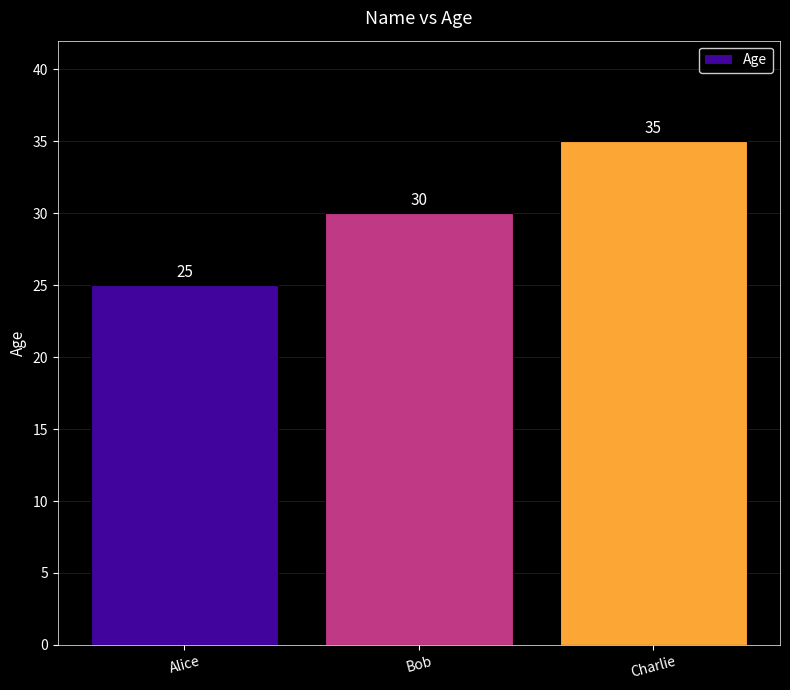

What is the label of the 2nd bar from the right?

Bob